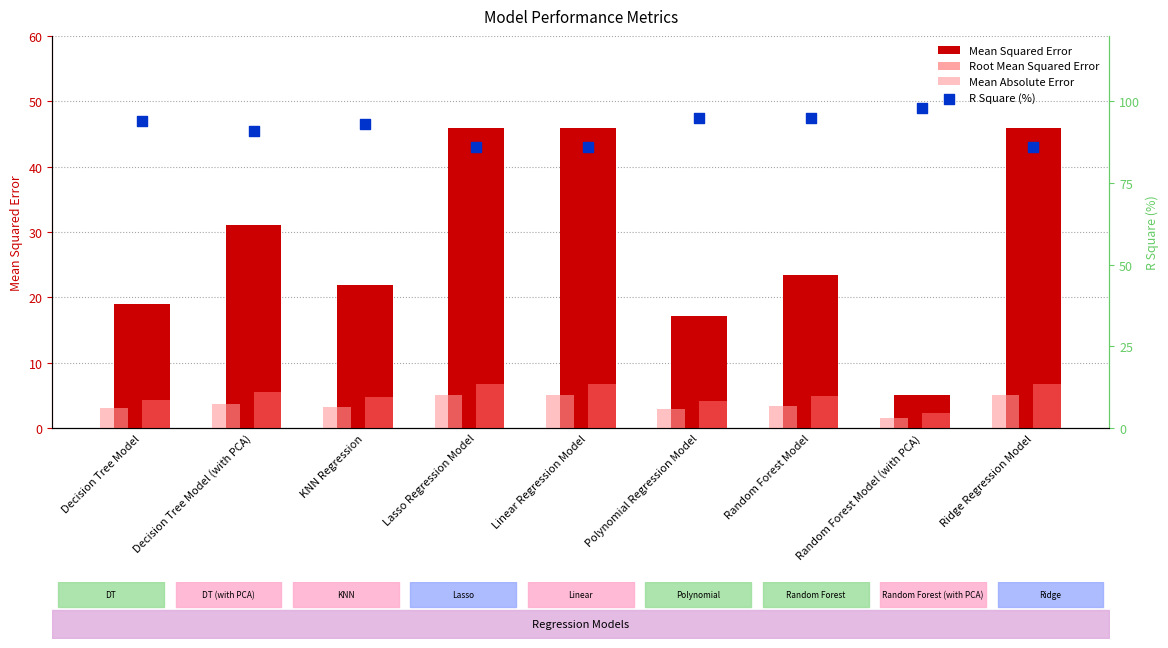

Which series has the largest total across all categories?

R Square (%)